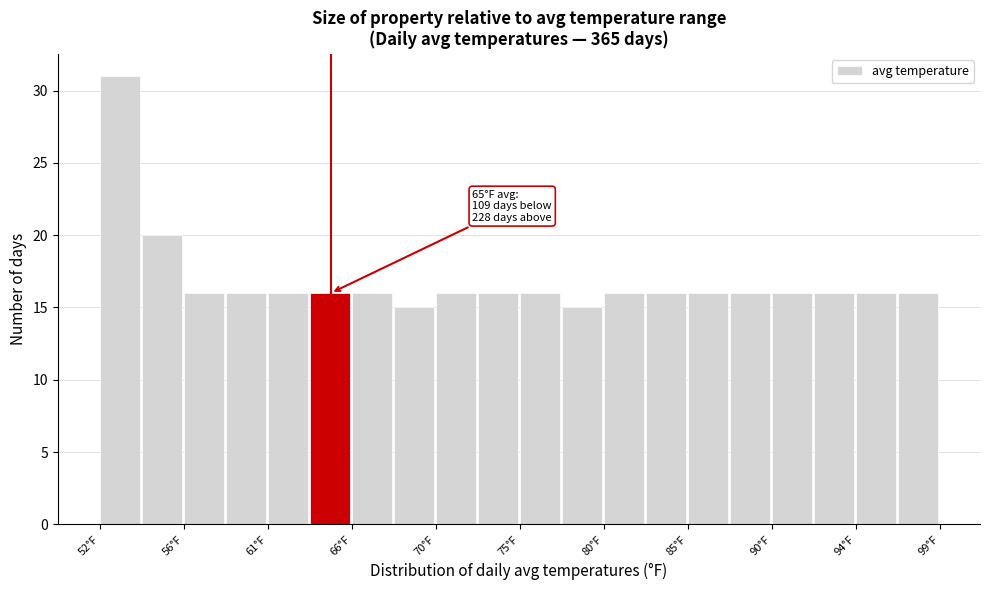

Over which range of the x-axis is the bar tallest?

51.5 to 54.0